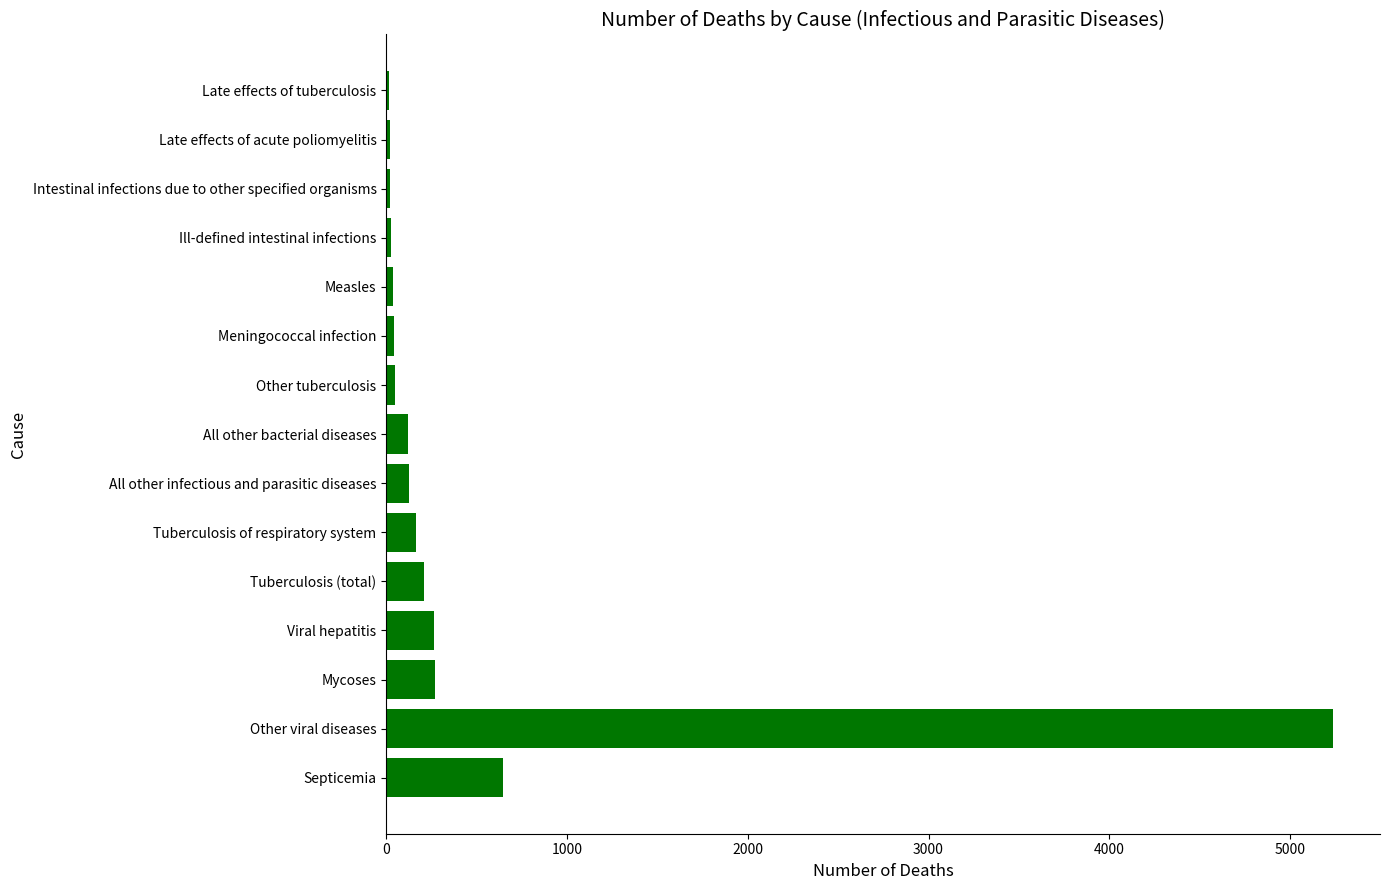

The value at All other infectious and parasitic diseases is 127. True or false?

True